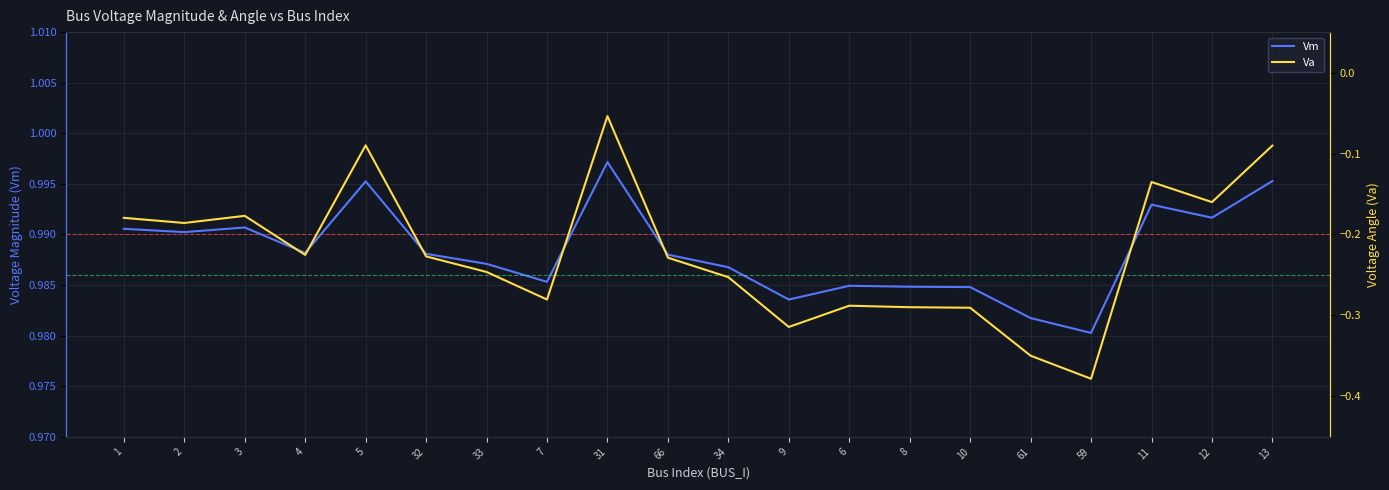

What is the minimum value for Vm?

1.0